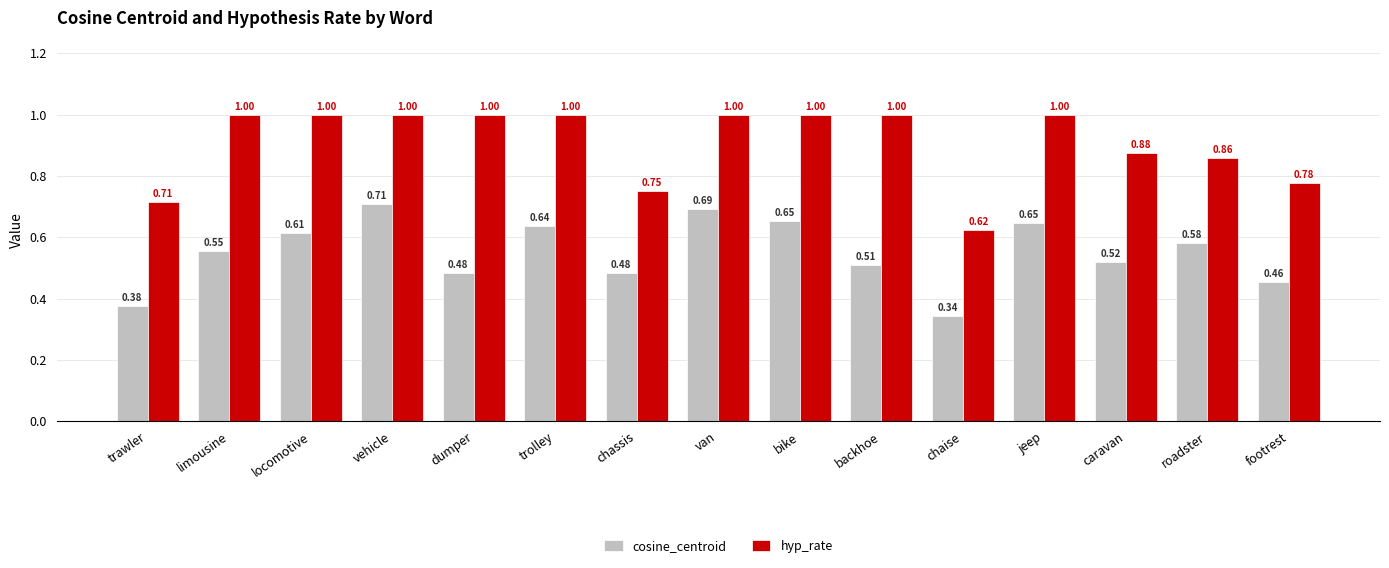

Which series has the largest total across all categories?

hyp_rate